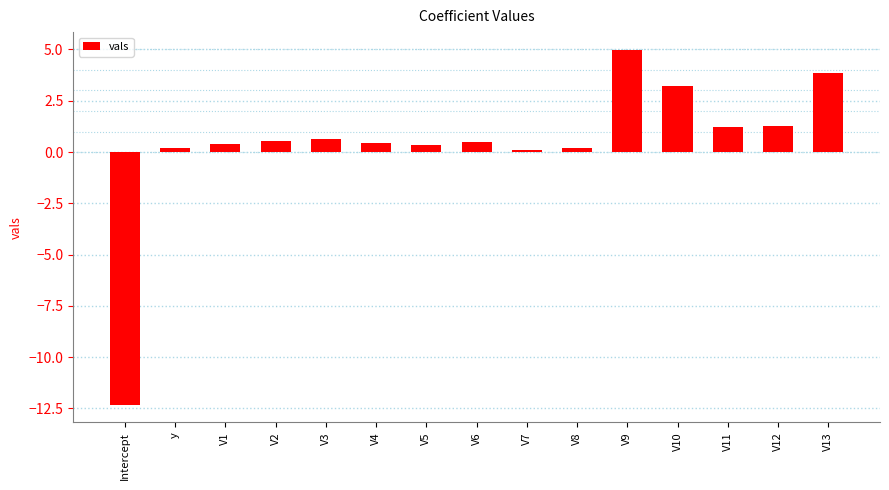

What is the smallest value displayed?

-12.3